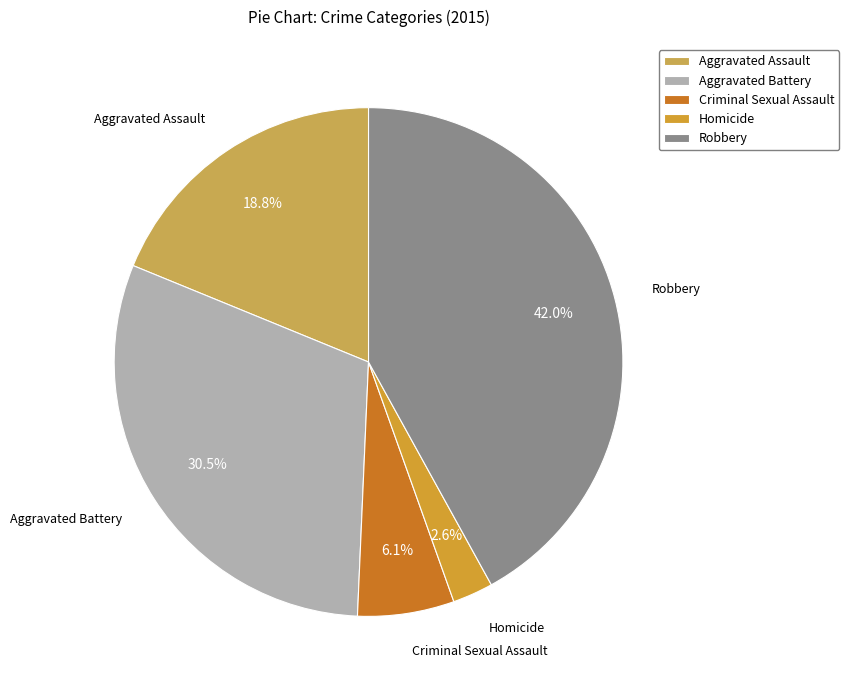

Which slice is the smallest?

Homicide